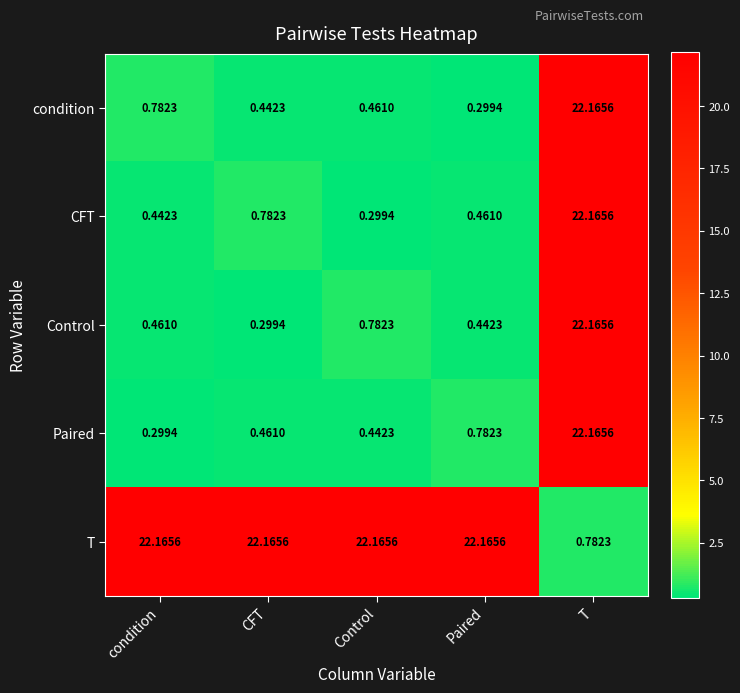

At which label is Control closest to 11?

Control